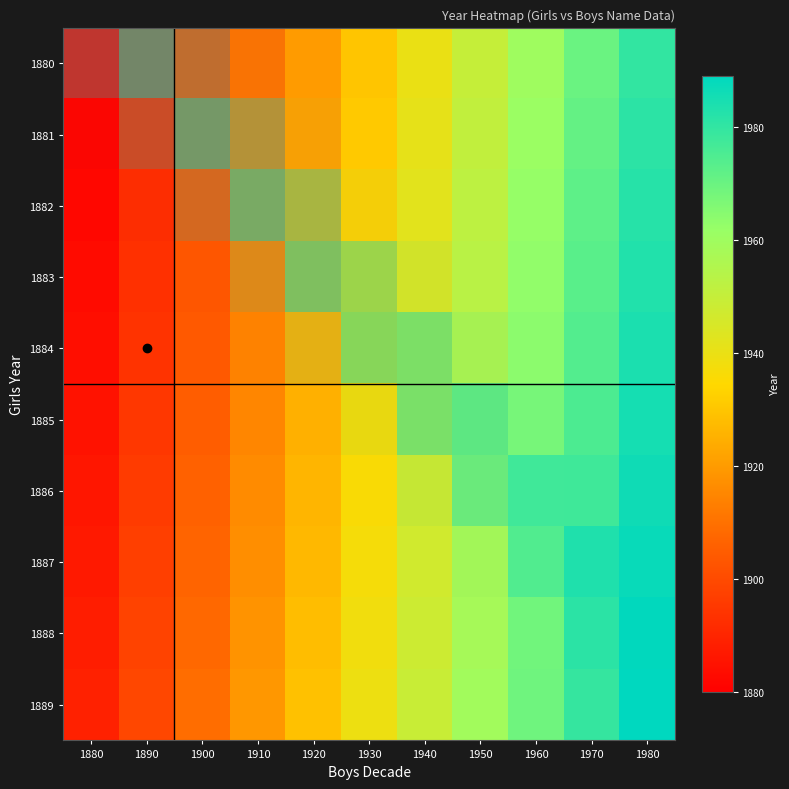

At which category does the chart reach its minimum across all series?

1880